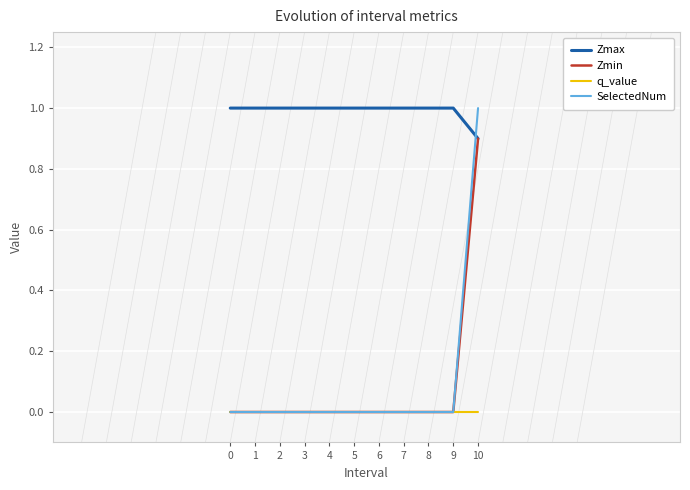

What is the total value across all series at 2?

1.0